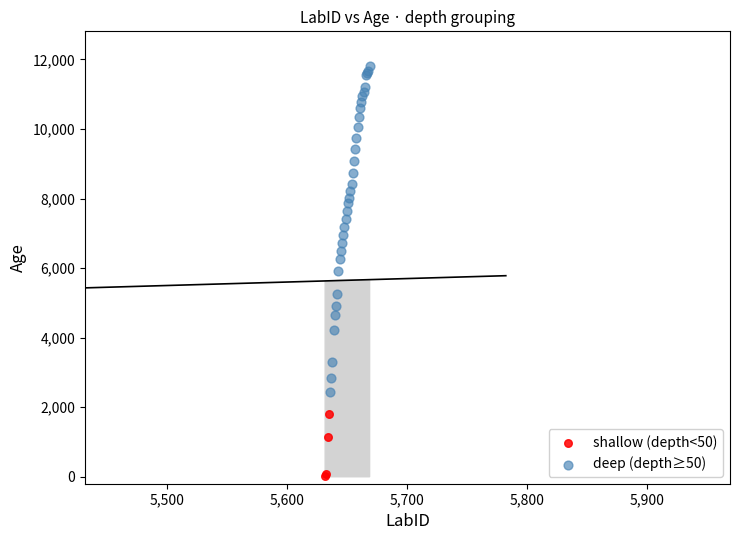

What are all the series names shown in the legend?

shallow (depth<50), deep (depth≥50)